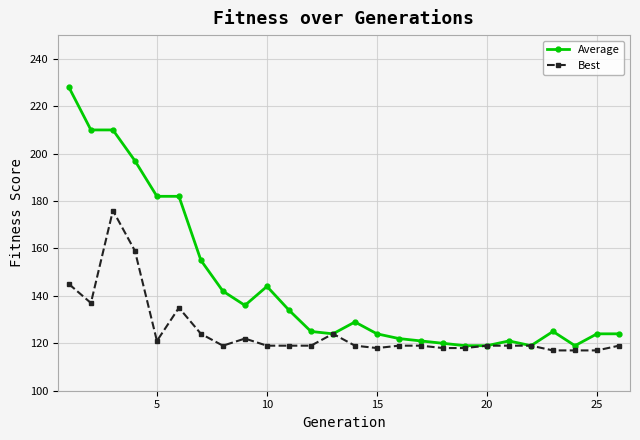

What is the value of the Best point at the 5th from the left?

121